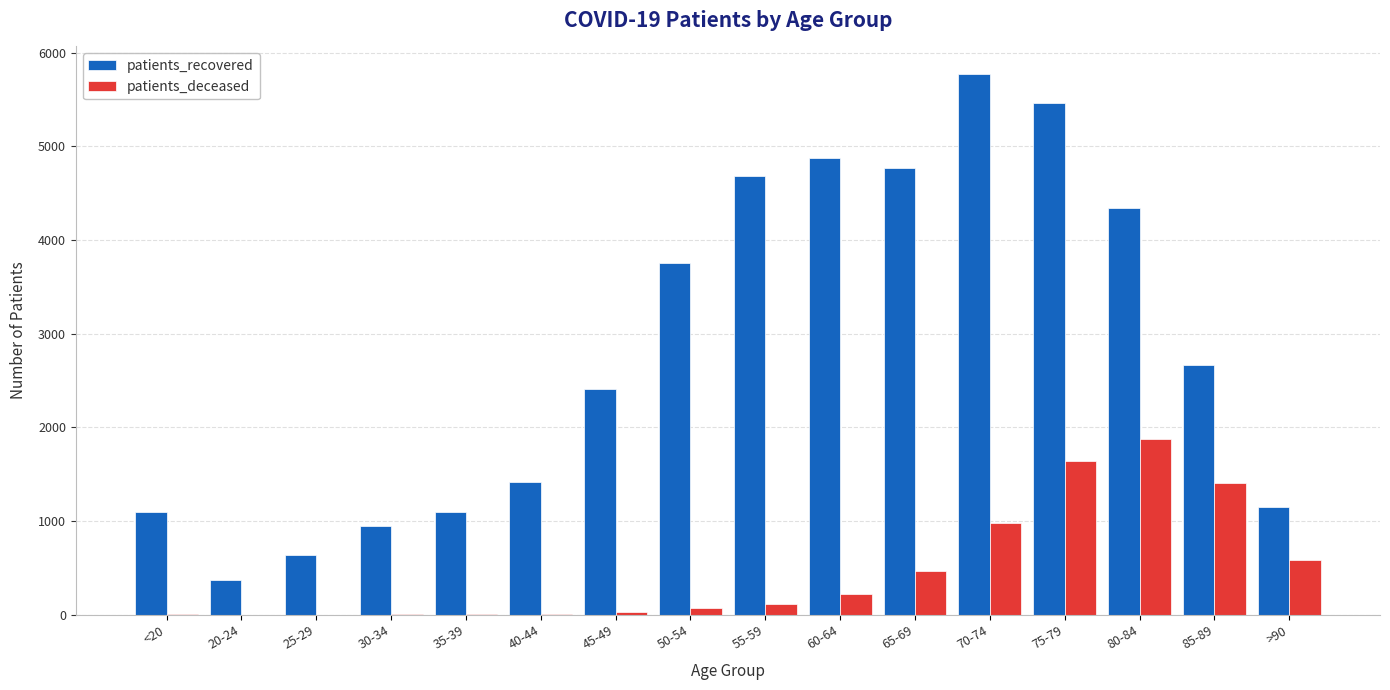

What is the sum of all patients_recovered values?

45480